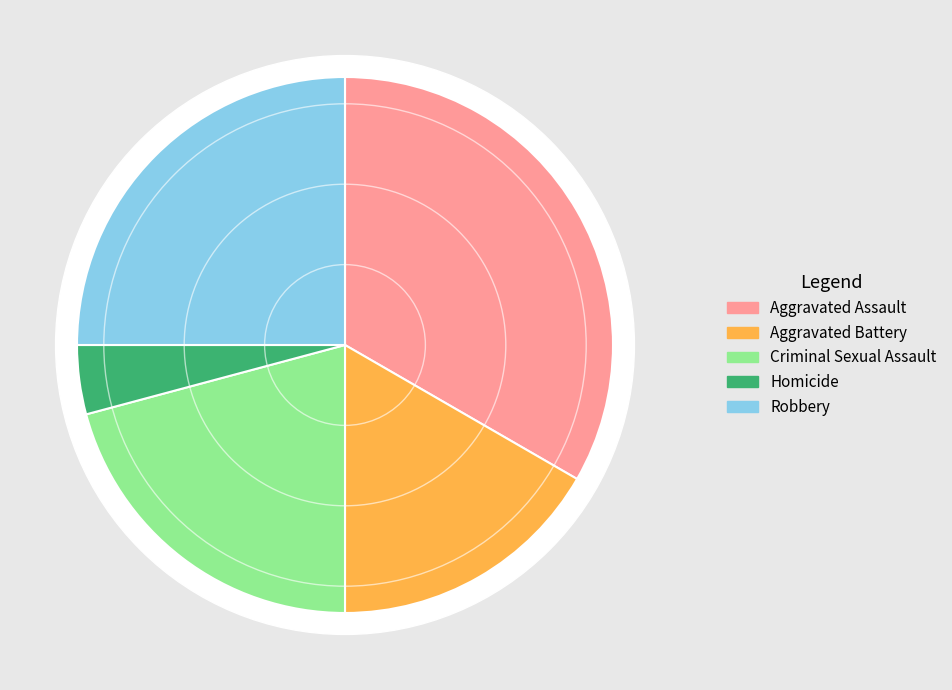

The Aggravated Assault slice represents 45% of the pie. True or false?

False